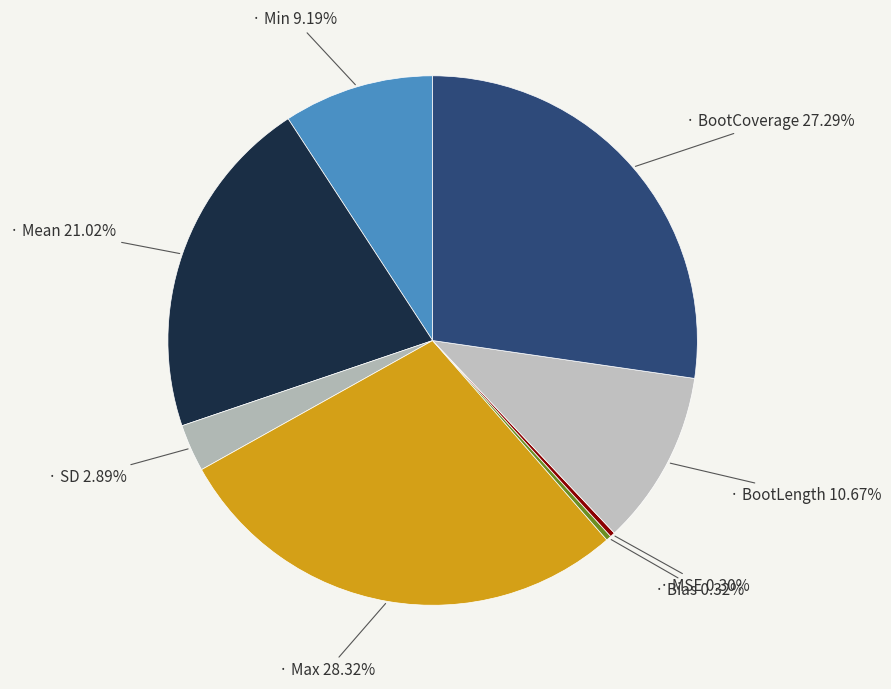

Does any single category account for the majority?

No